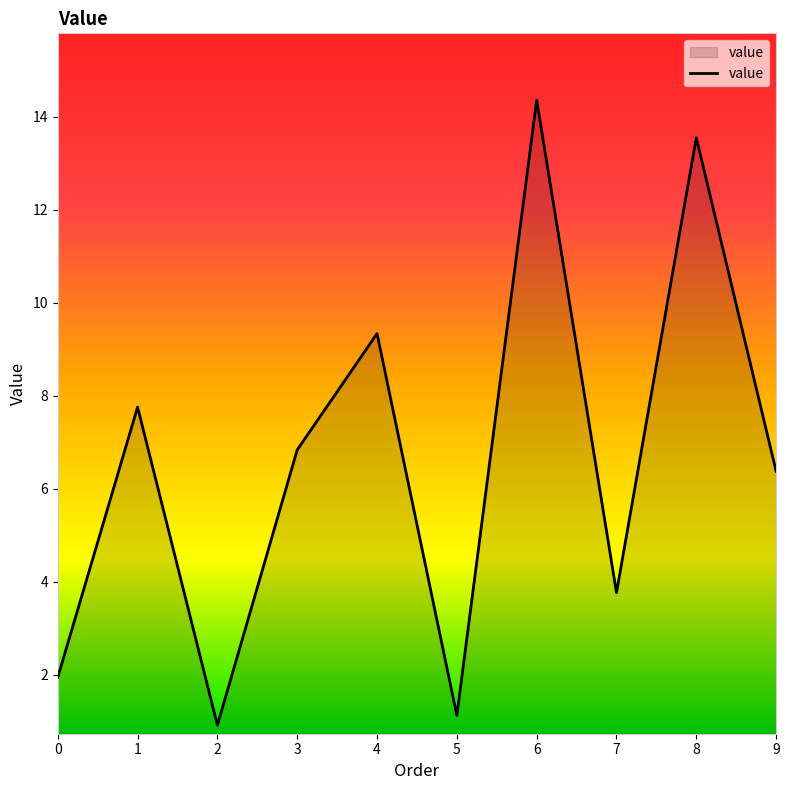

True or false: there are more than 2 points higher than both neighbors.

True